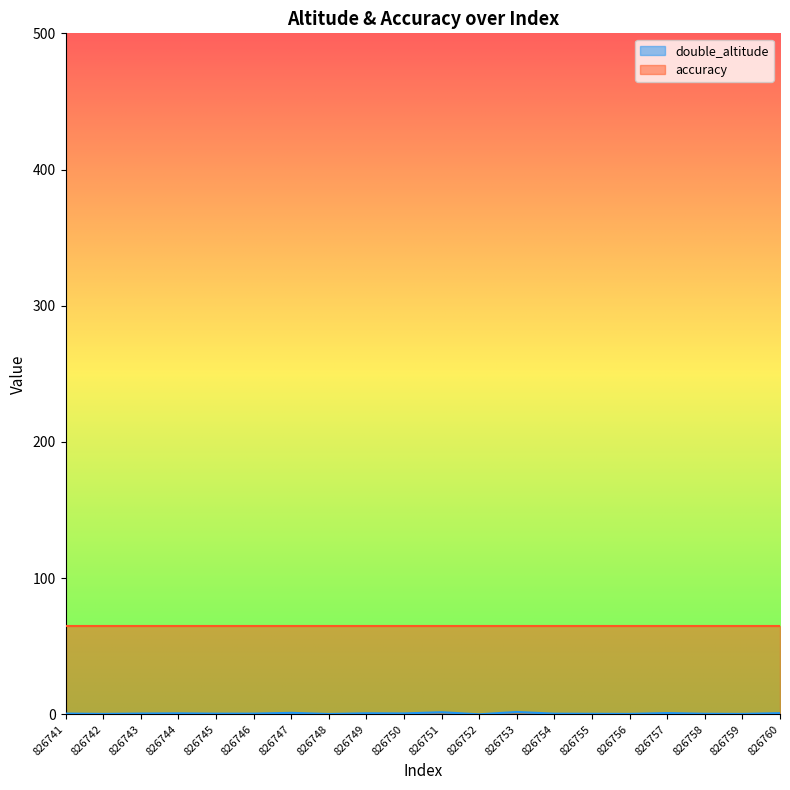

What is the value of the 3rd point from the left?

0.6